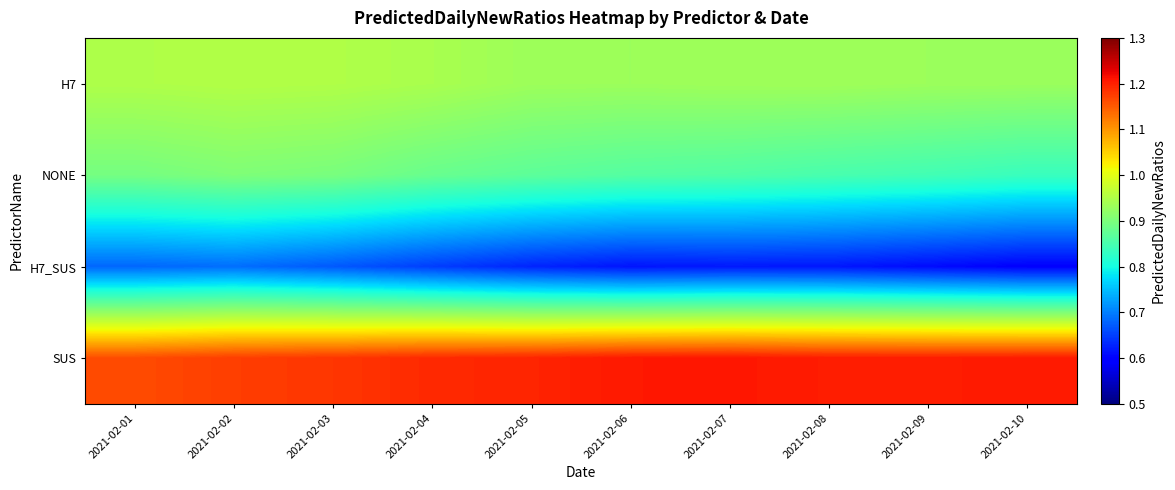

What is the difference between the highest and lowest values at 2021-02-05?

0.6